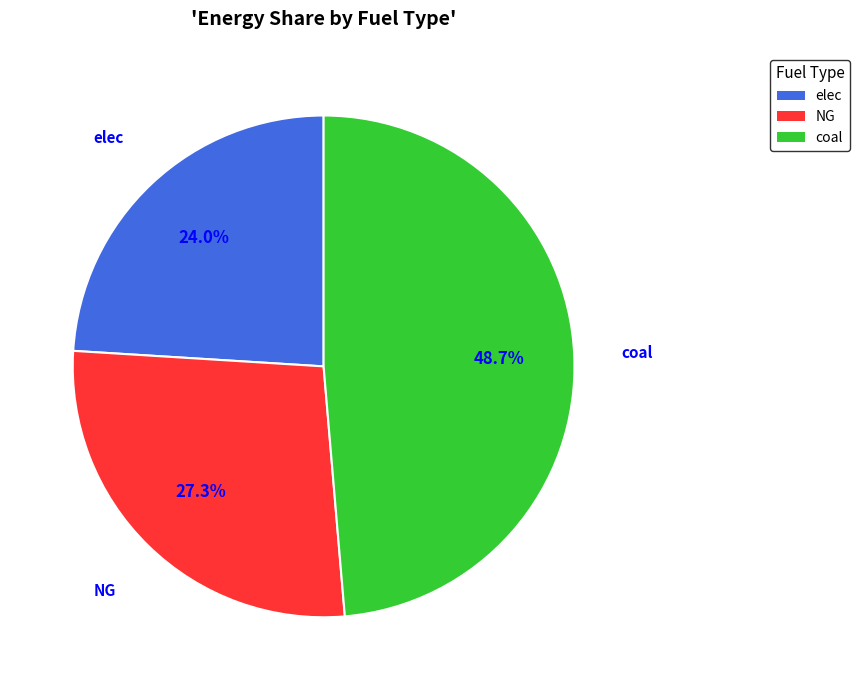

Is it true that coal is 41% of the pie?

False